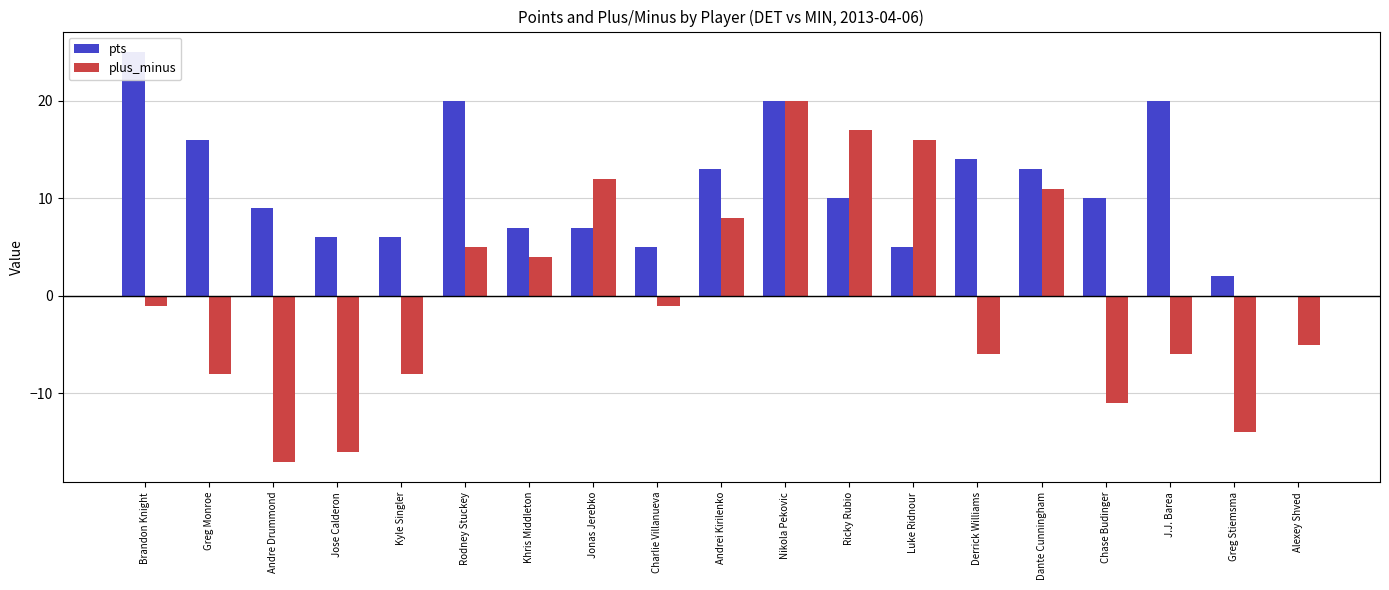

What are all the series names shown in the legend?

pts, plus_minus